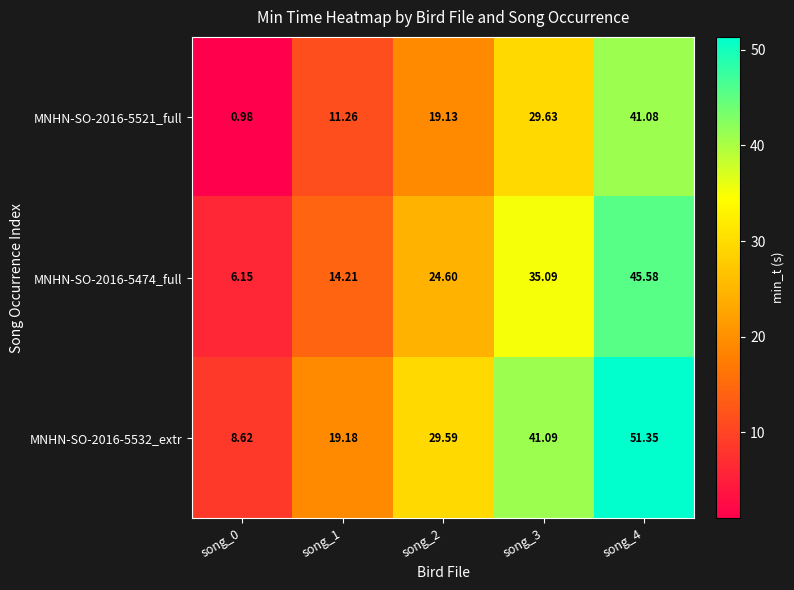

Count the number of data series in this chart.

3